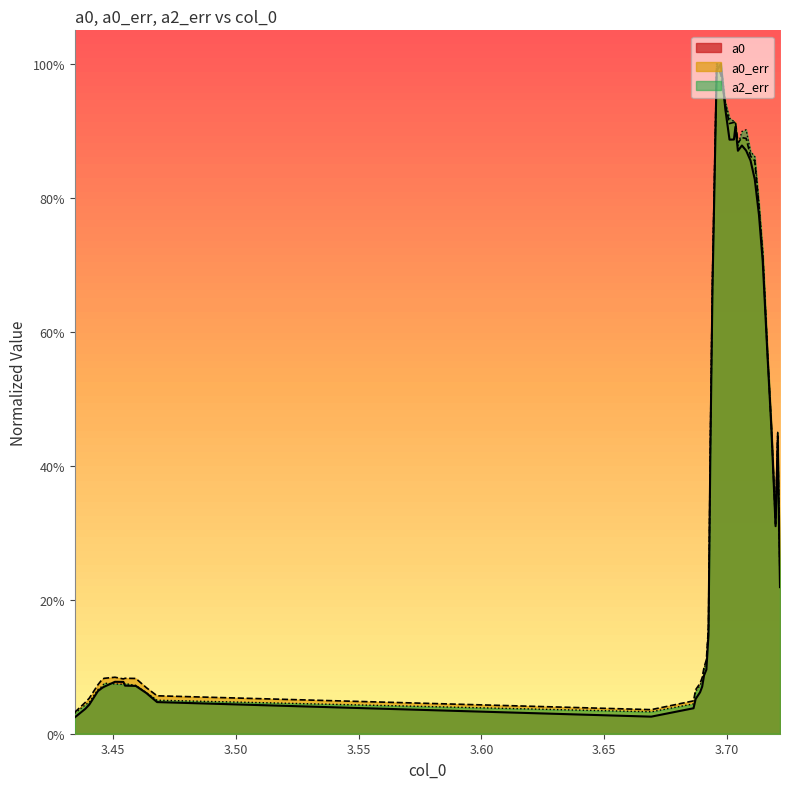

Reading left to right, what are all the values shown in this chart?

a0: 3.434374559103622=0.0	3.43865949305135=0.0	3.440287767951486=0.0	3.443801413788623=0.1	3.445601086046668=0.1	3.446372374157259=0.1	3.450743006783942=0.1	3.454170953942123=0.1	3.454856543373759=0.1	3.459227176000442=0.1	3.463512109948169=0.1	3.467882742574851=0.0	3.669188939439092=0.0	3.686414373908955=0.0	3.687271360698501=0.1	3.689071032956547=0.1	3.689928019746092=0.1	3.690699307856684=0.1	3.691641993325183=0.1	3.692498980114729=0.1	3.693270268225319=0.4	3.694127255014865=0.7	3.695841228593956=1.0	3.697555202173048=1.0	3.699354874431093=0.9	3.701068848010184=0.9	3.70286852026823=0.9	3.703468411020912=0.9	3.704496795168366=0.9	3.706125070068503=0.9	3.707839043647593=0.9	3.709638715905639=0.9	3.71135268948473=0.8	3.713066663063821=0.8	3.714609239285003=0.7	3.716494610222004=0.6	3.718122885122139=0.5	3.719836858701231=0.3	3.720693845490776=0.4	3.721636530959276=0.2
a0_err: 3.434374559103622=0.0	3.43865949305135=0.0	3.440287767951486=0.1	3.443801413788623=0.1	3.445601086046668=0.1	3.446372374157259=0.1	3.450743006783942=0.1	3.454170953942123=0.1	3.454856543373759=0.1	3.459227176000442=0.1	3.463512109948169=0.1	3.467882742574851=0.1	3.669188939439092=0.0	3.686414373908955=0.0	3.687271360698501=0.1	3.689071032956547=0.1	3.689928019746092=0.1	3.690699307856684=0.1	3.691641993325183=0.1	3.692498980114729=0.2	3.693270268225319=0.4	3.694127255014865=0.7	3.695841228593956=1.0	3.697555202173048=1.0	3.699354874431093=0.9	3.701068848010184=0.9	3.70286852026823=0.9	3.703468411020912=0.9	3.704496795168366=0.9	3.706125070068503=0.9	3.707839043647593=0.9	3.709638715905639=0.9	3.71135268948473=0.9	3.713066663063821=0.8	3.714609239285003=0.7	3.716494610222004=0.6	3.718122885122139=0.5	3.719836858701231=0.3	3.720693845490776=0.4	3.721636530959276=0.2
a2_err: 3.434374559103622=0.0	3.43865949305135=0.0	3.440287767951486=0.0	3.443801413788623=0.1	3.445601086046668=0.1	3.446372374157259=0.1	3.450743006783942=0.1	3.454170953942123=0.1	3.454856543373759=0.1	3.459227176000442=0.1	3.463512109948169=0.1	3.467882742574851=0.1	3.669188939439092=0.0	3.686414373908955=0.0	3.687271360698501=0.1	3.689071032956547=0.1	3.689928019746092=0.1	3.690699307856684=0.1	3.691641993325183=0.1	3.692498980114729=0.2	3.693270268225319=0.4	3.694127255014865=0.7	3.695841228593956=1.0	3.697555202173048=1.0	3.699354874431093=0.9	3.701068848010184=0.9	3.70286852026823=0.9	3.703468411020912=0.9	3.704496795168366=0.9	3.706125070068503=0.9	3.707839043647593=0.9	3.709638715905639=0.9	3.71135268948473=0.9	3.713066663063821=0.8	3.714609239285003=0.7	3.716494610222004=0.6	3.718122885122139=0.5	3.719836858701231=0.3	3.720693845490776=0.5	3.721636530959276=0.2